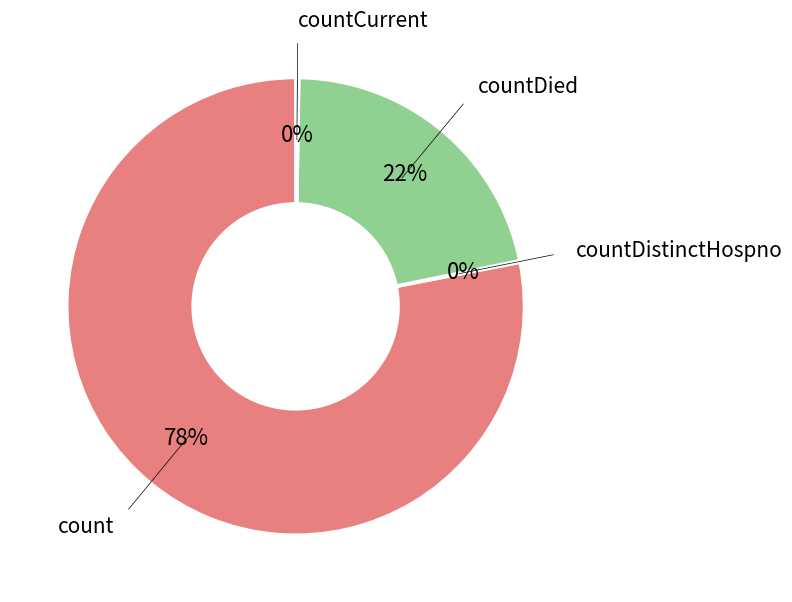

To the nearest percent, what is the difference between the largest and smallest slice percentages?

78%